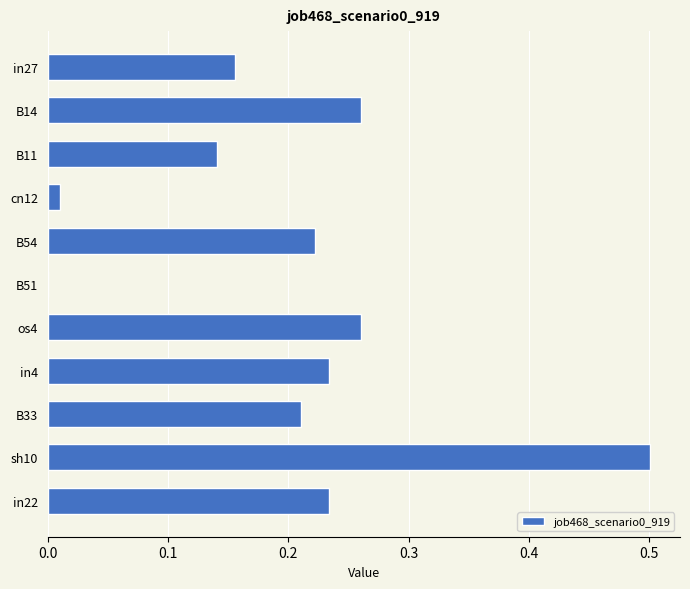

Does the chart contain stacked bars?

No